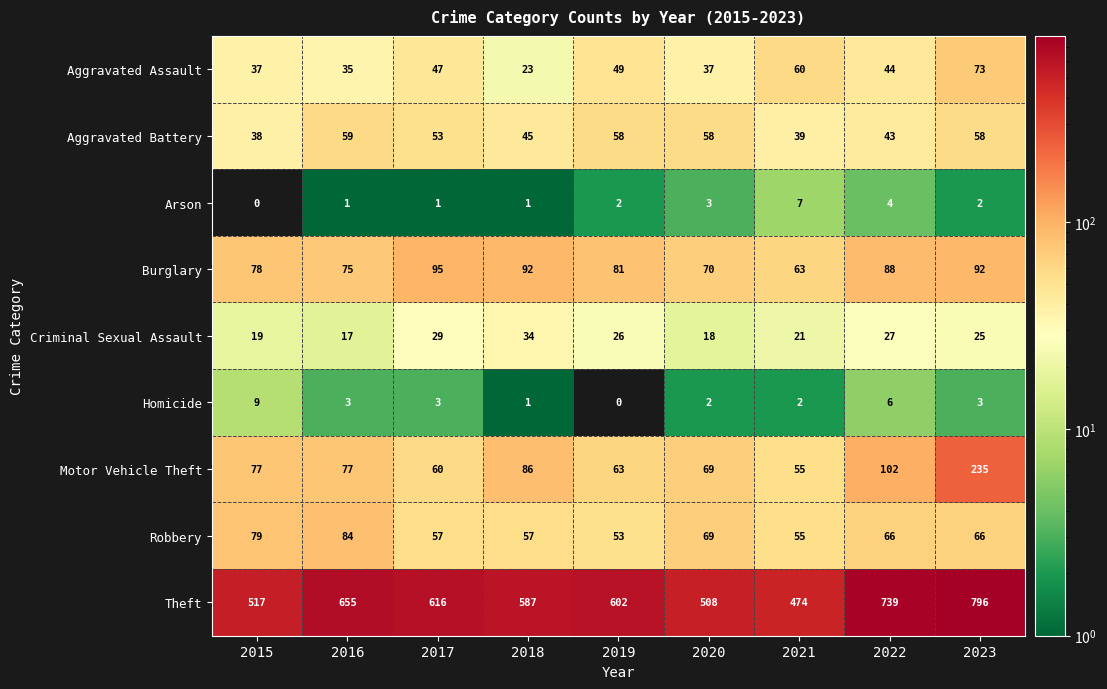

At which label is Aggravated Assault closest to 48?

2017